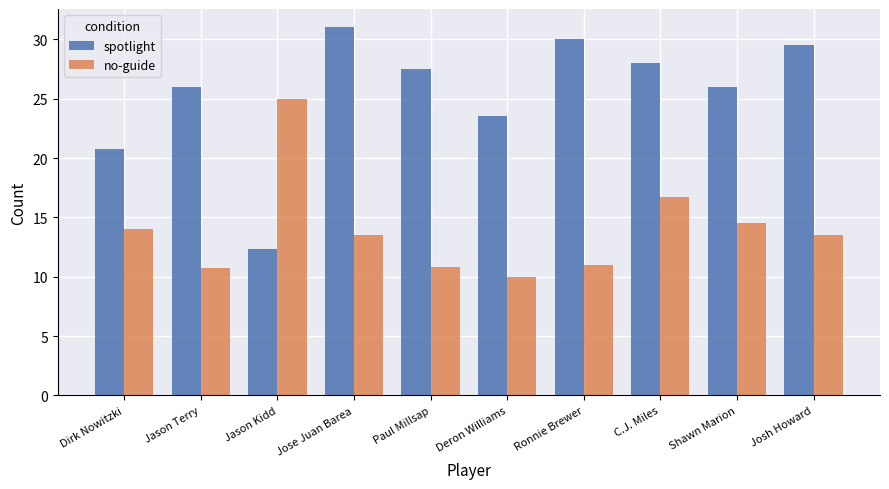

What is the maximum value for spotlight?

31.0